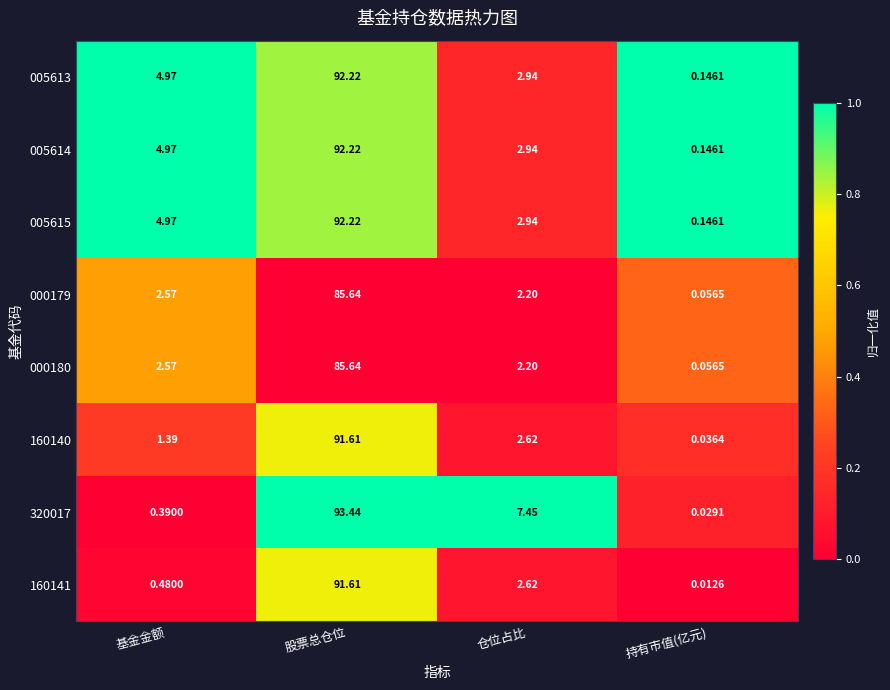

At which label does 005614 first exceed 4?

基金金额